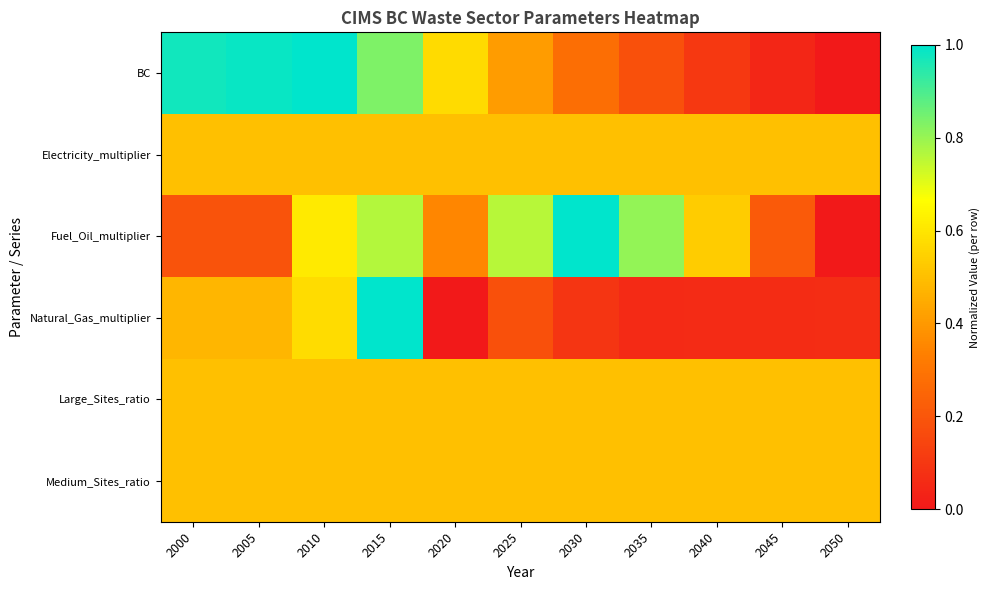

What is the greatest value displayed?

1.0